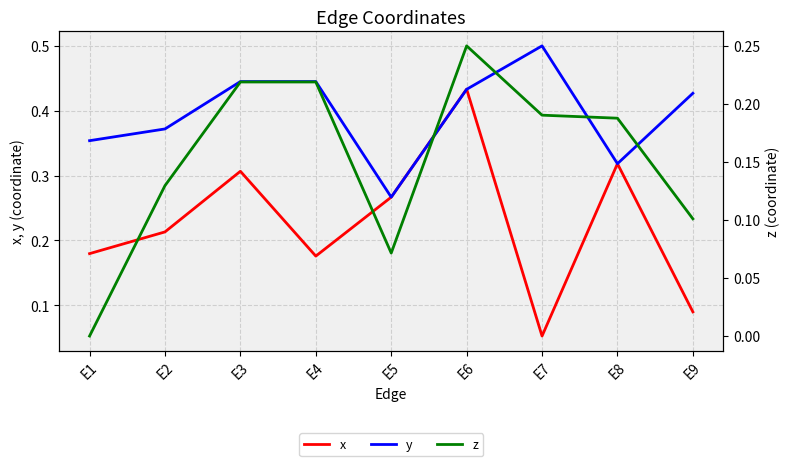

Between which two adjacent categories do x and y first intersect?

E6 and E7